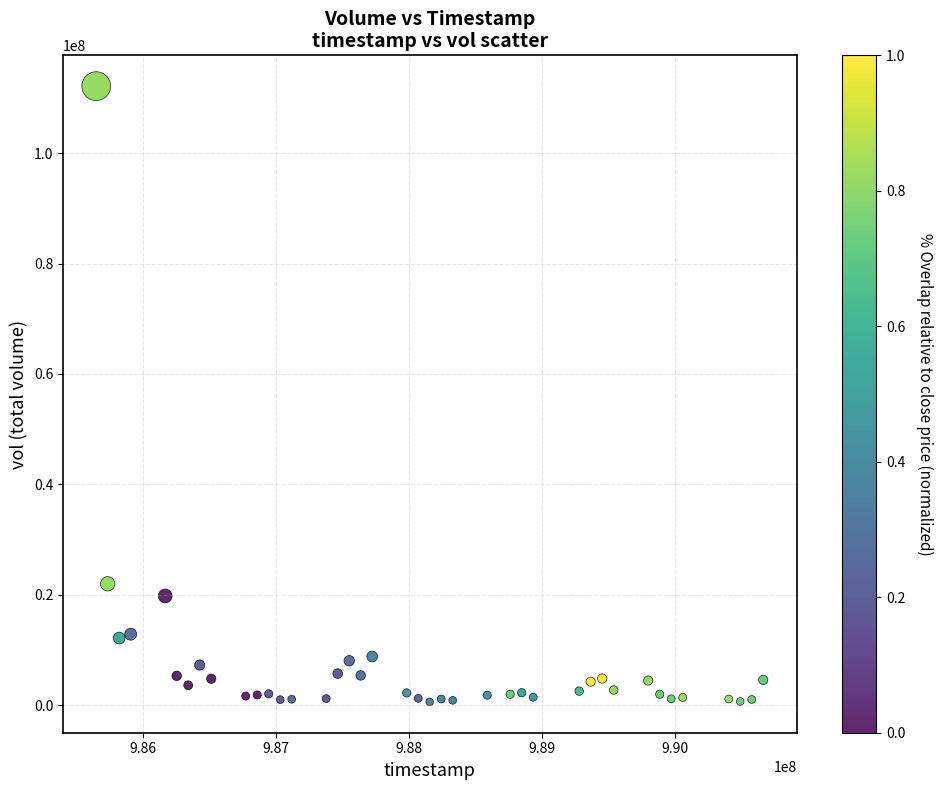

What Y value in the scatter plot is closest to 56361771?

21973956